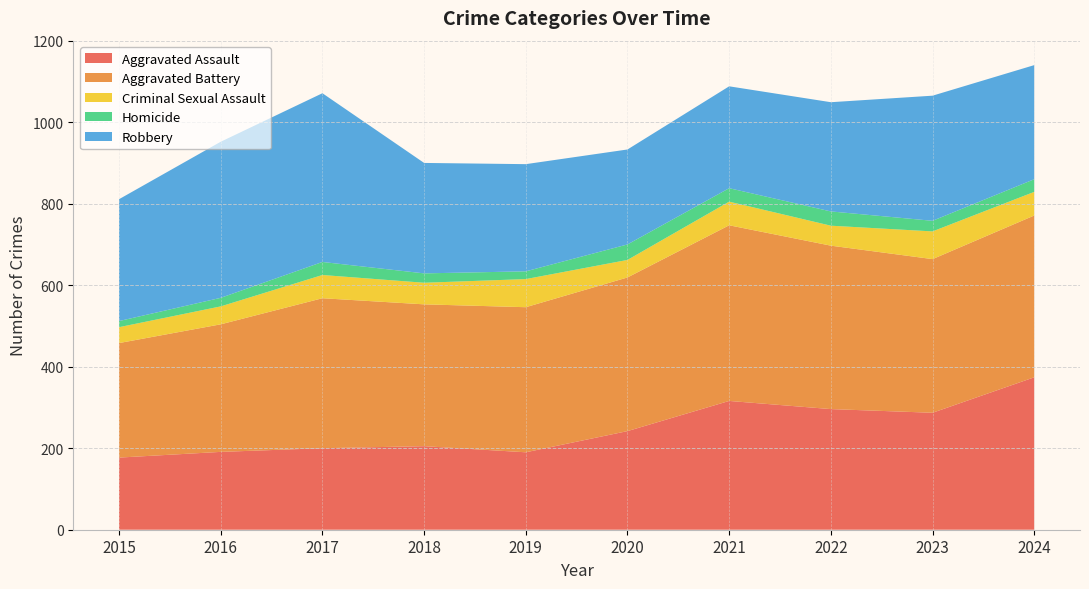

Reading left to right, list all the values displayed in this chart.

Aggravated Assault: 177	191	200	205	190	242	316	296	287	374
Aggravated Battery: 281	313	368	348	356	377	431	401	377	397
Criminal Sexual Assault: 39	44	57	53	69	43	58	49	68	58
Homicide: 15	21	32	23	19	38	33	35	26	31
Robbery: 299	383	414	271	263	233	250	268	307	280